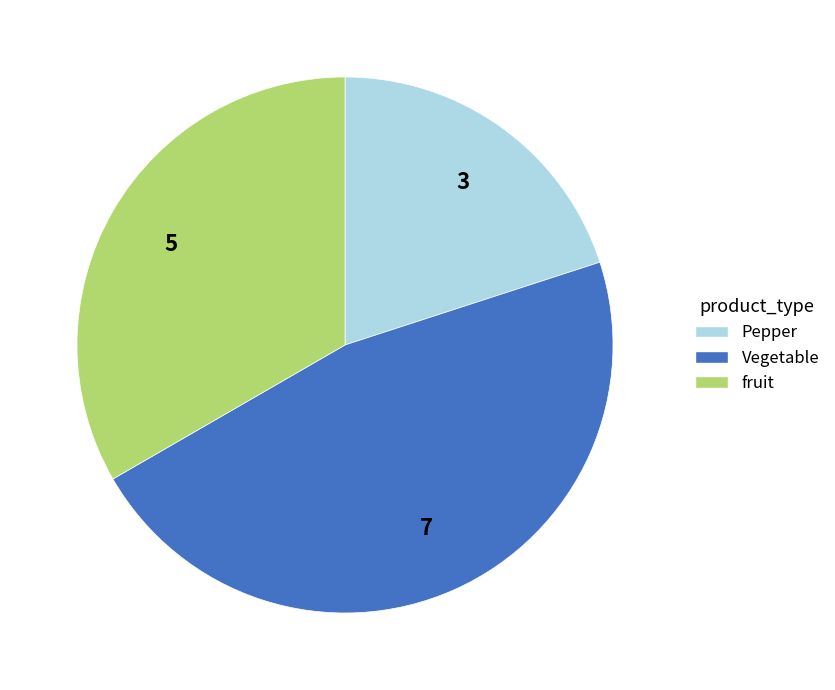

Between fruit and Vegetable, which is larger?

Vegetable